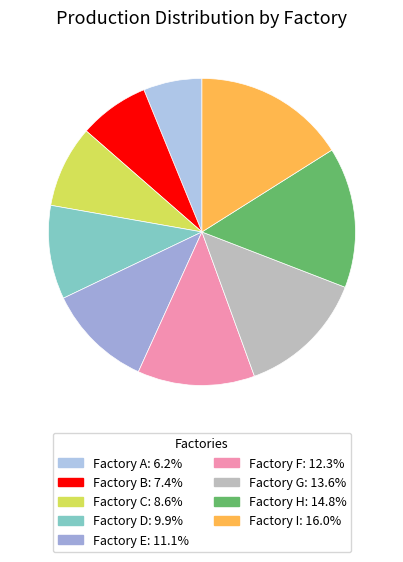

Between Factory E and Factory G, which is larger?

Factory G